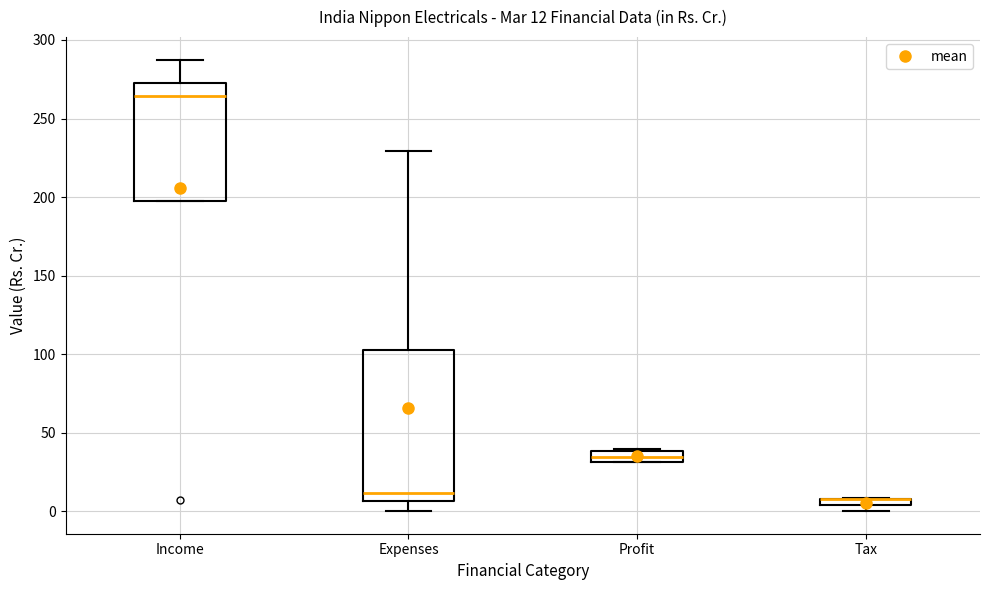

Which box is the tallest, from its lower edge to its upper edge?

Expenses